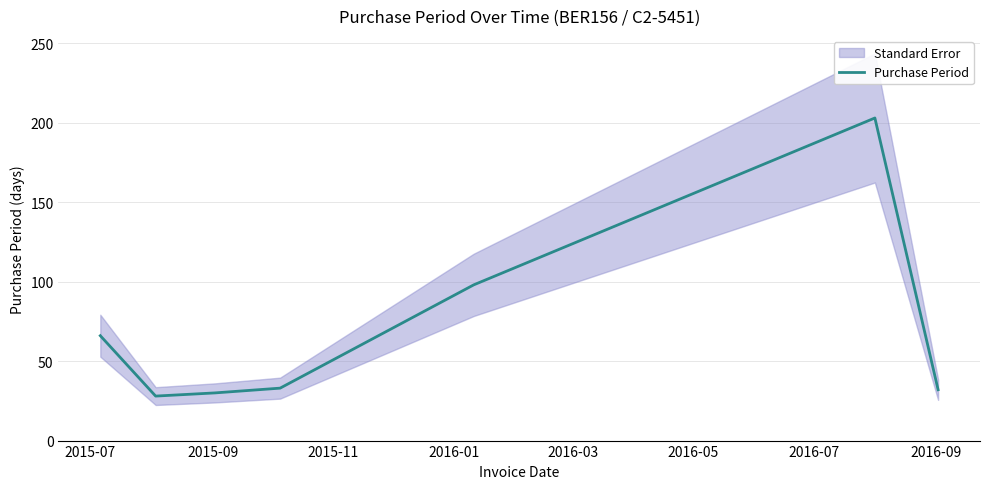

What is the difference between the second highest and minimum values?

70